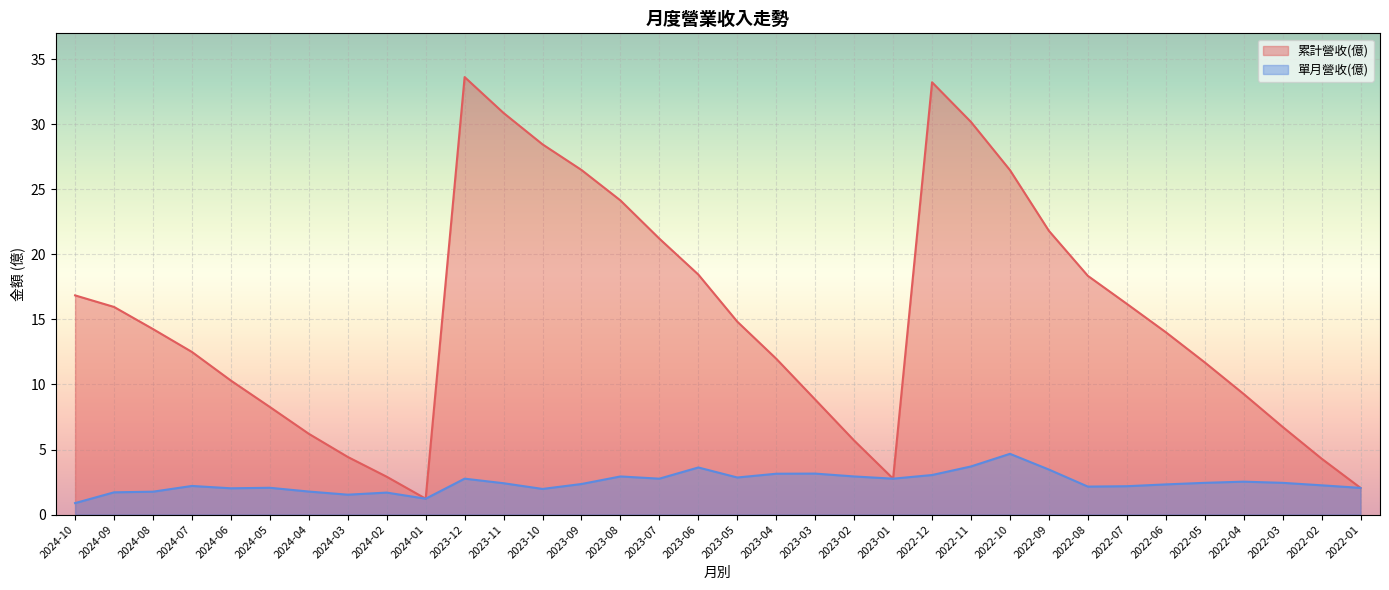

At which label does 單月營收(億) first exceed 2?

2024-07